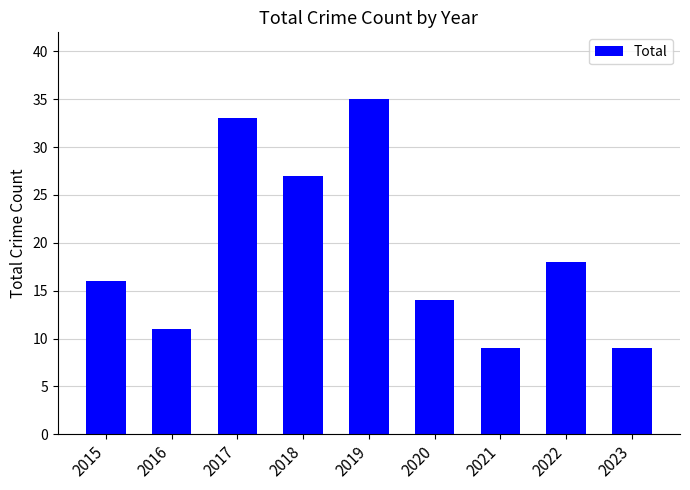

The value at 2020 is 14. True or false?

True